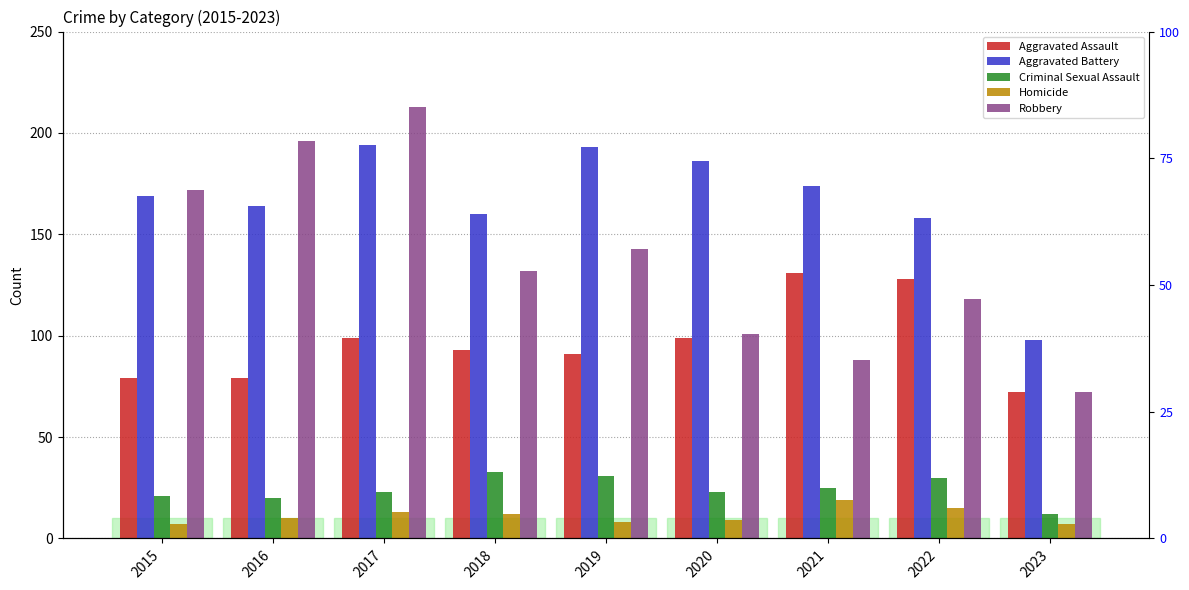

The Aggravated Battery series shows 169 at 2015. True or false?

True